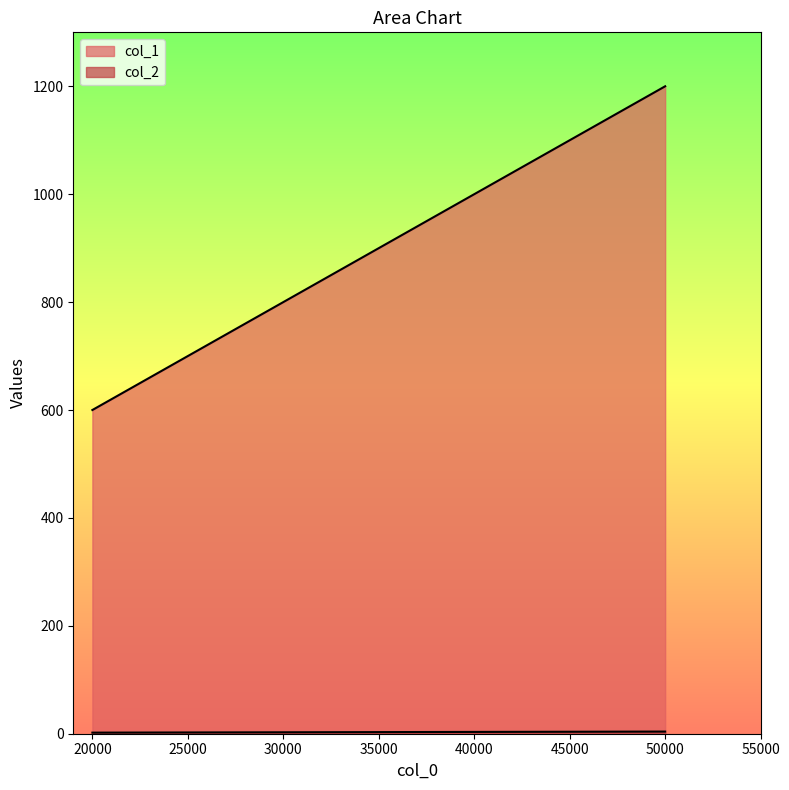

The value of col_2 at 20000 is 1. True or false?

False